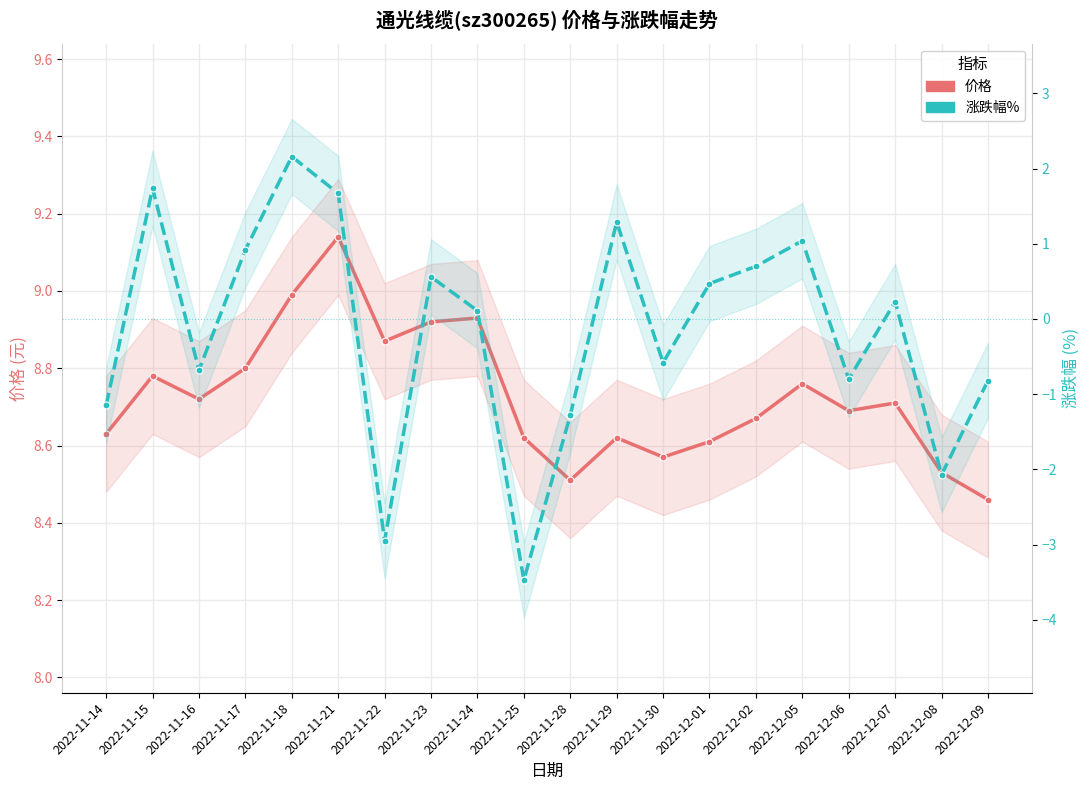

What is the smallest value displayed?

-3.5